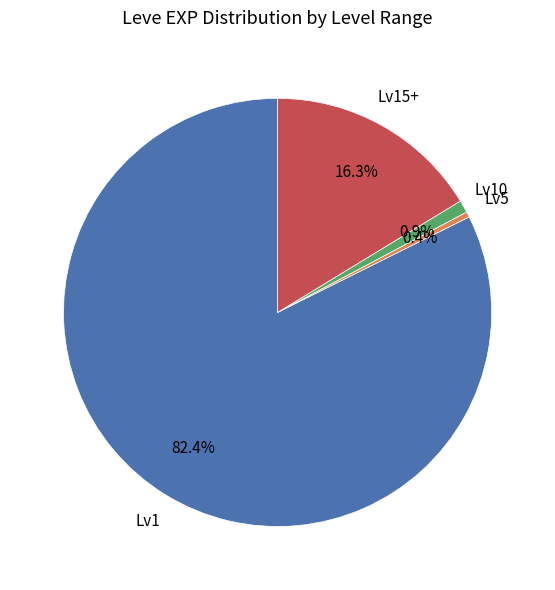

Which category has the smallest portion of the pie?

Lv5